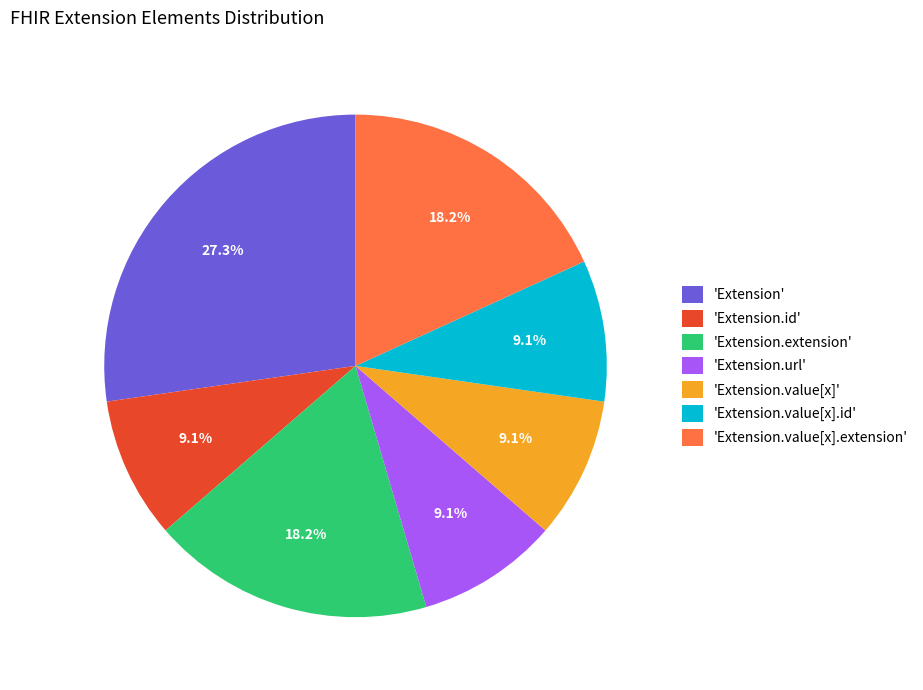

Does any single category account for the majority?

No